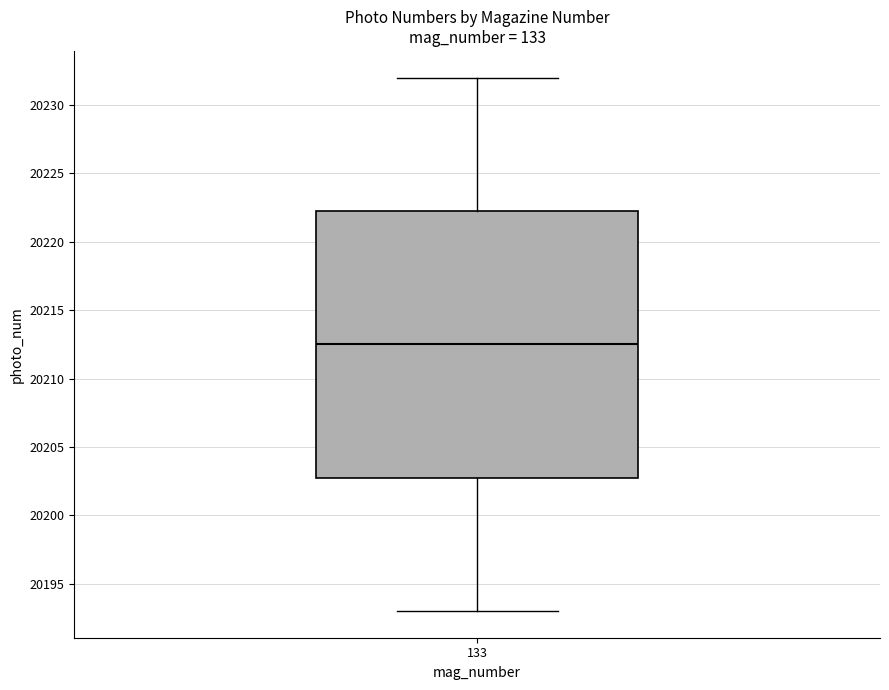

Transcribe this box plot: give where the median line is, the range the box spans, and where the two whiskers end, as read against the y-axis. The values are not printed on the chart, so give them approximately, as read against the axis.

median 20212.5, box 20203.0 to 20222.5, whiskers 20193.0 to 20232.0